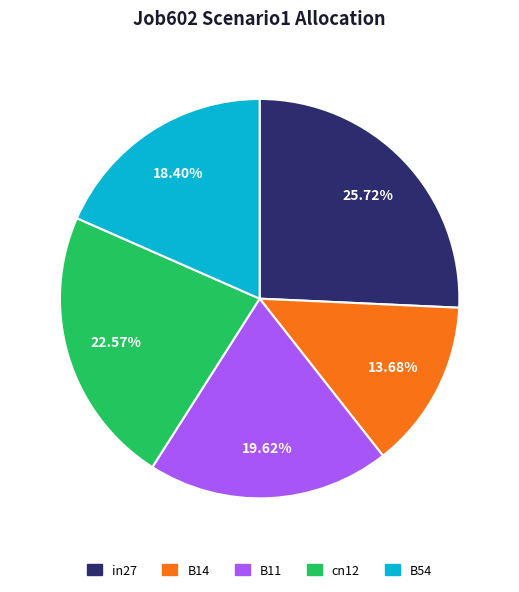

Rank the categories by value from lowest to highest.

B14, B54, B11, cn12, in27